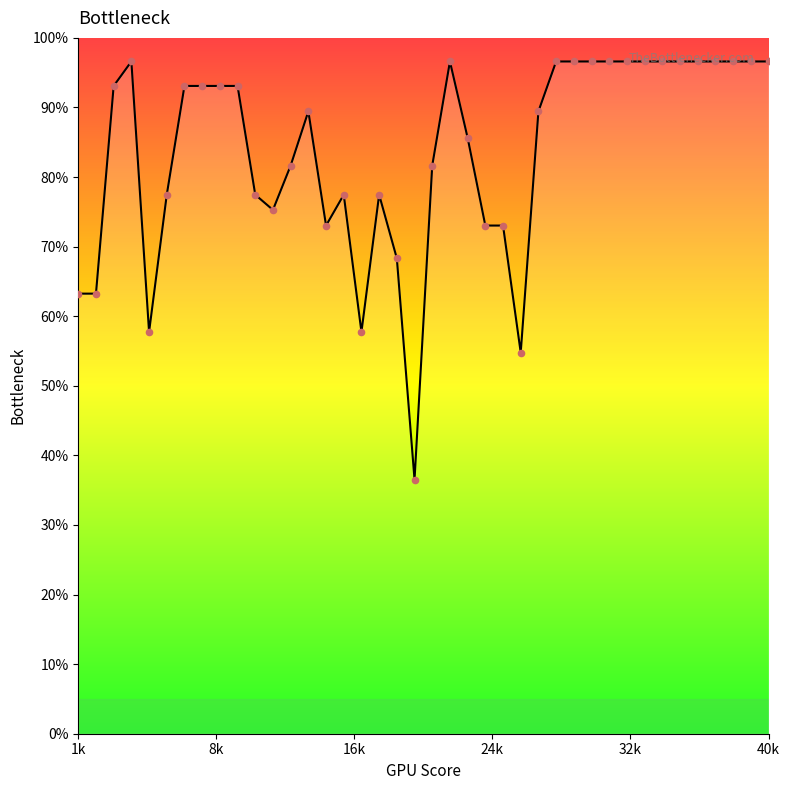

What is the minimum value shown in the chart?

36.5